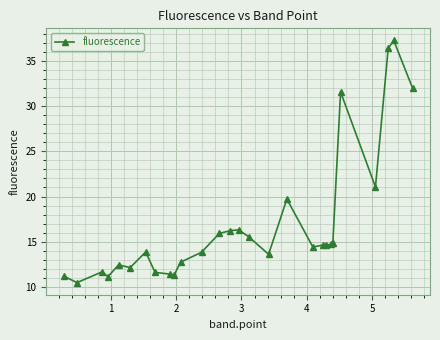

What is the smallest value displayed?

10.5